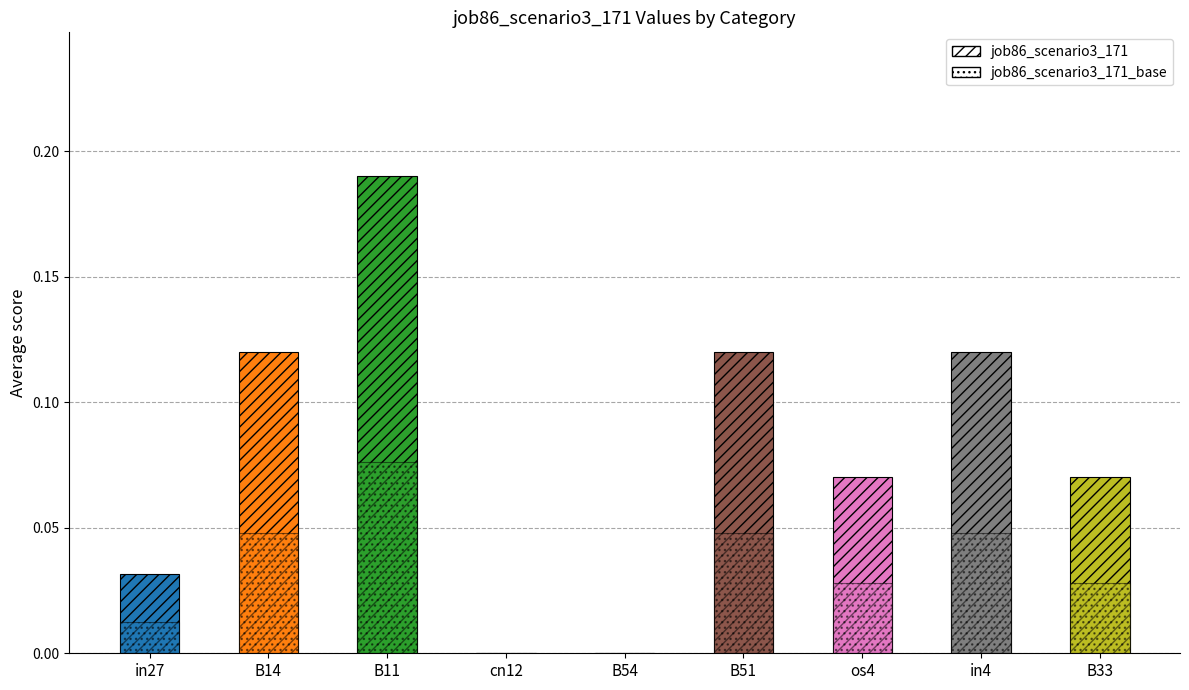

What is the label of the 5th bar from the right?

B54